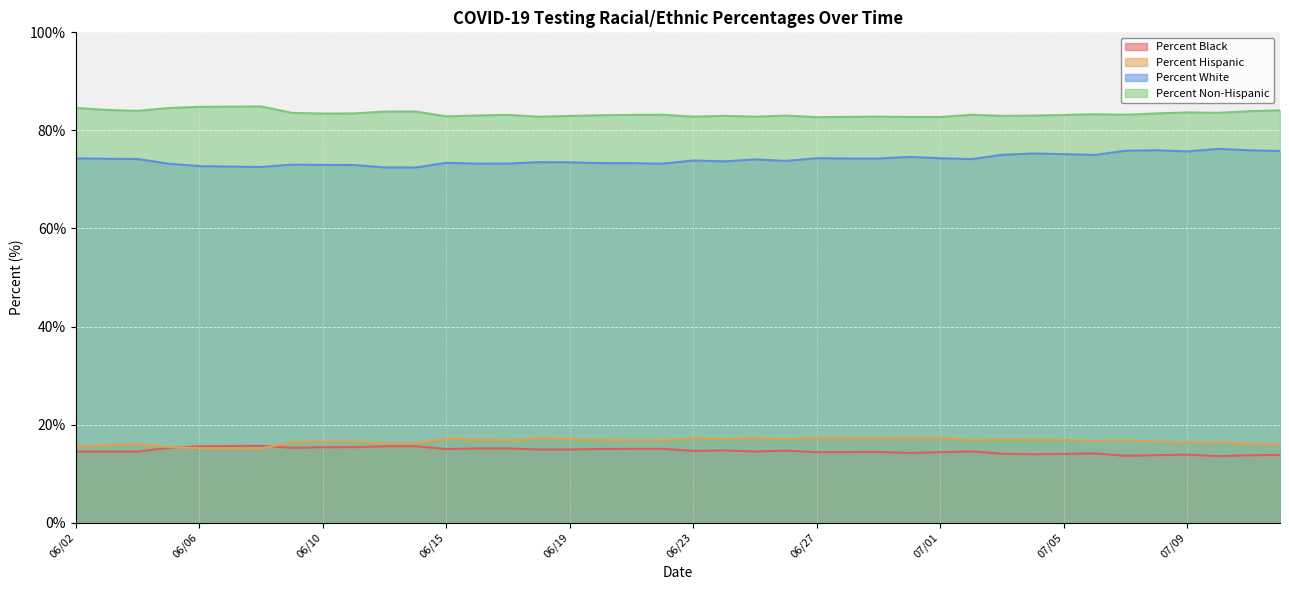

What is the maximum value for Percent White?

76.2